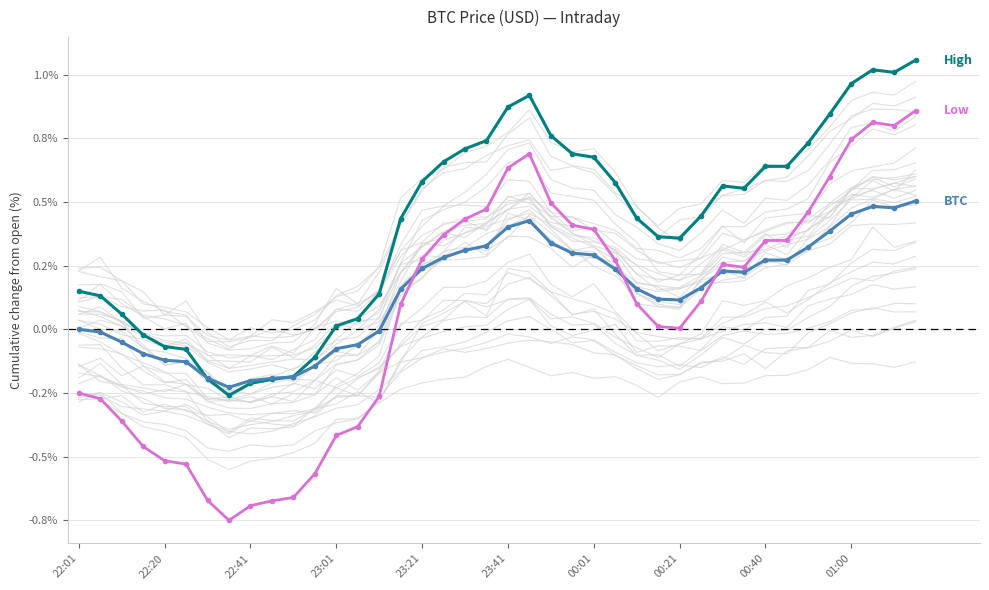

How many interior local valleys does the Session High series have?

4